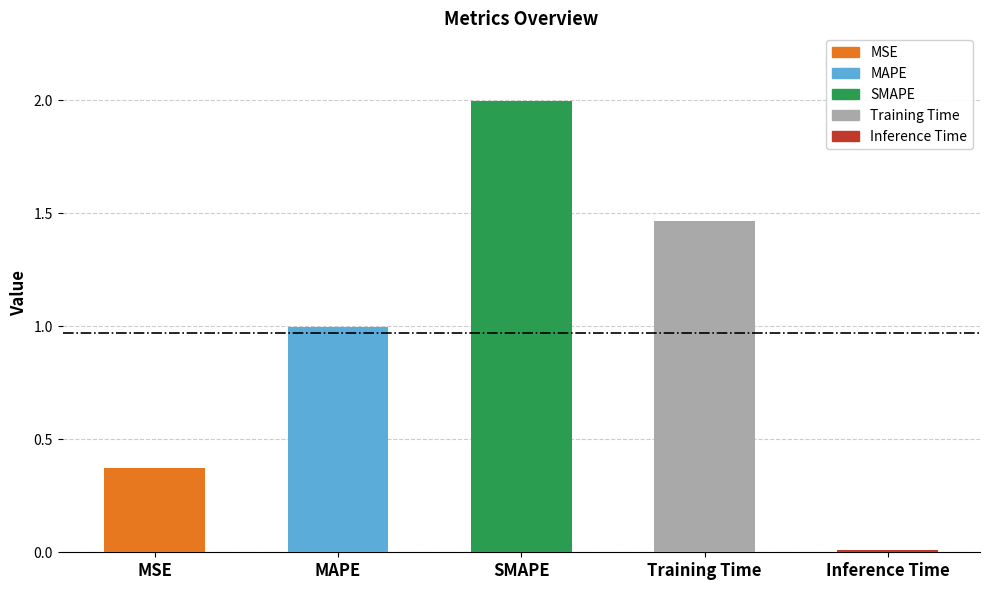

What position from the left is Inference Time?

5